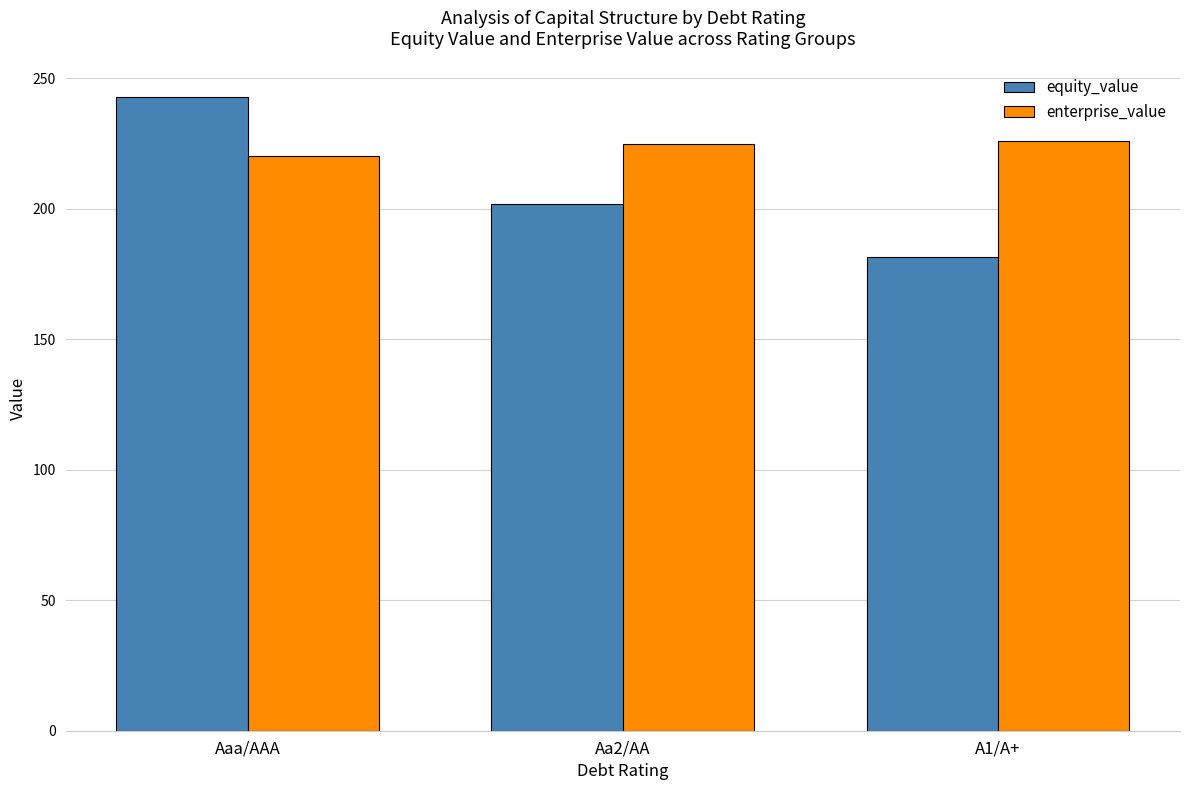

The value of enterprise_value at Aaa/AAA is 391.6. True or false?

False